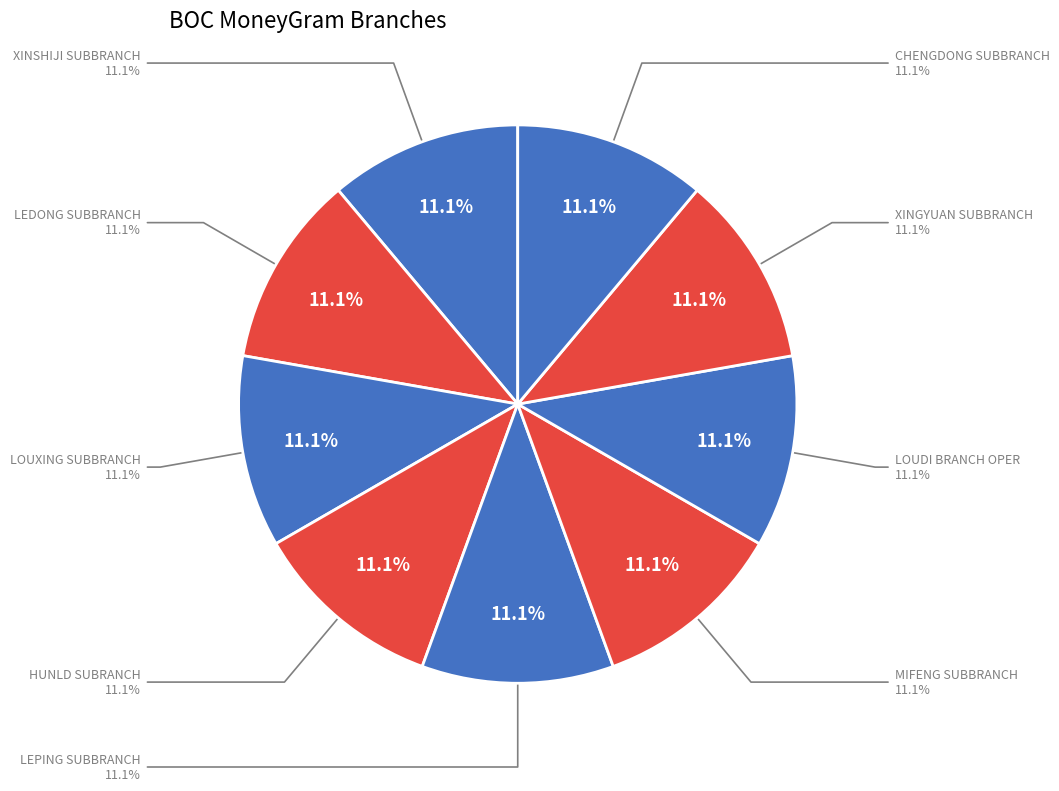

Do LEPING SUBBRANCH and HUNLD SUBRANCH together represent more than half of the pie?

No